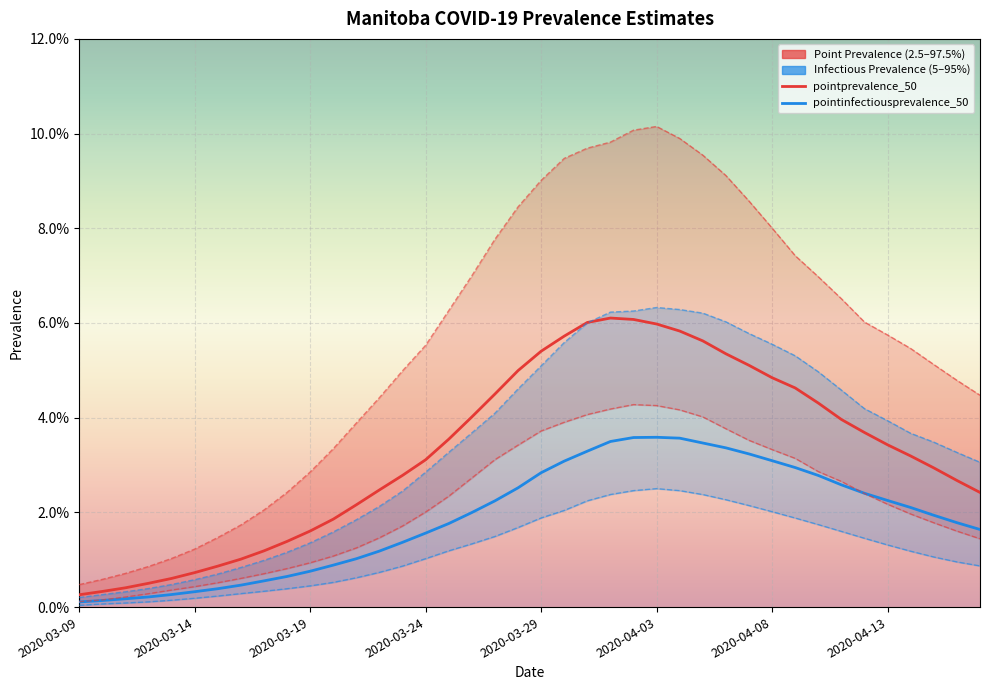

Where is pointinfectiousprevalence_05 nearest to the value 0?

2020-03-09